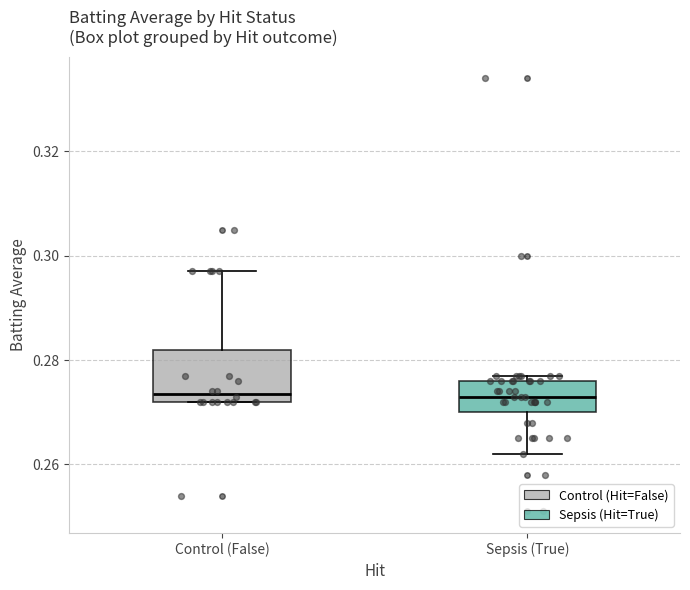

Reading left to right, transcribe this box plot: for each box, give where its median line is, the range the box spans, and where its two whiskers end, as read against the y-axis. The values are not printed on the chart, so give them approximately, as read against the axis.

Control (False): median 0.274, box 0.272 to 0.282, whiskers 0.272 to 0.298
Sepsis (True): median 0.274, box 0.270 to 0.276, whiskers 0.262 to 0.278